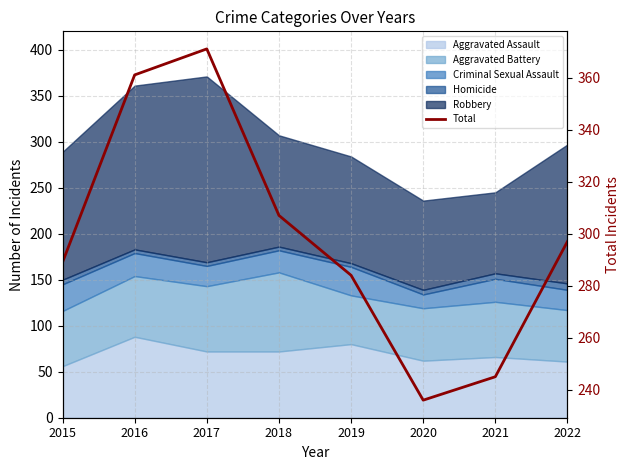

List the labels in order of value, largest first.

2017, 2016, 2018, 2022, 2015, 2019, 2021, 2020